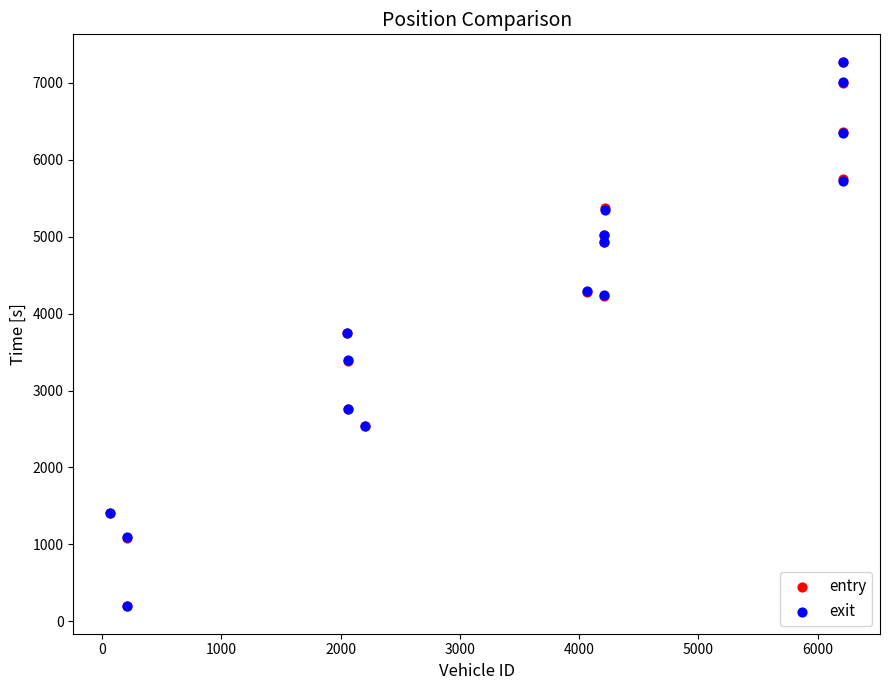

What are all the series names shown in the legend?

entry, exit